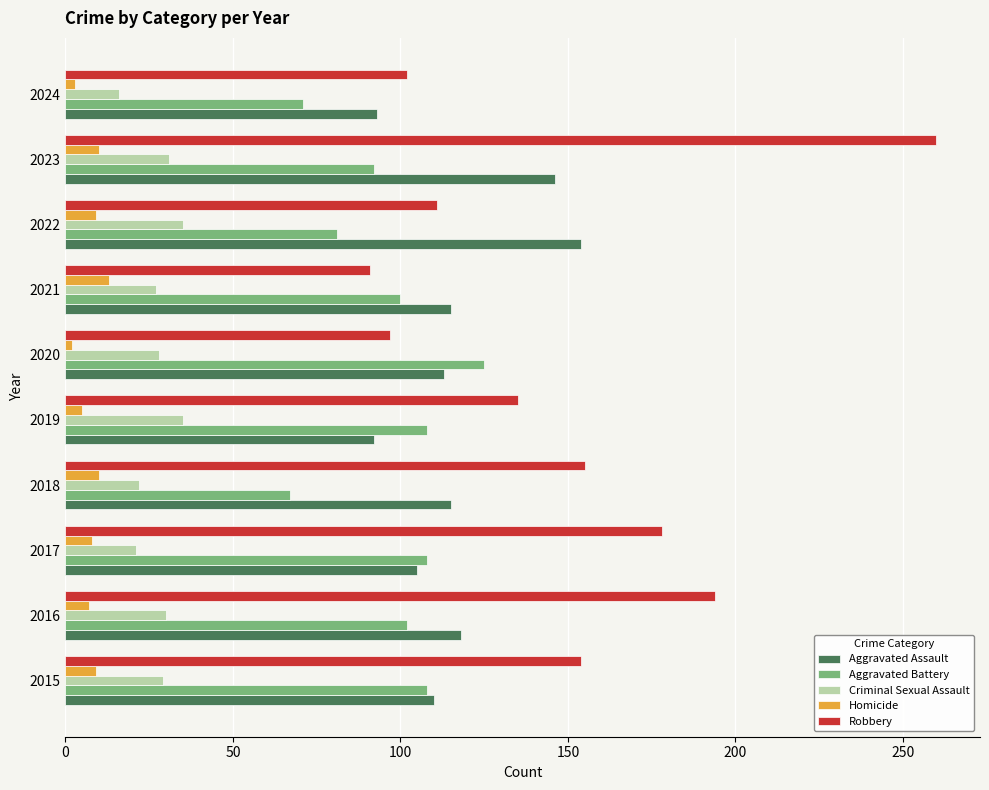

The value of Criminal Sexual Assault at 2021 is 48. True or false?

False